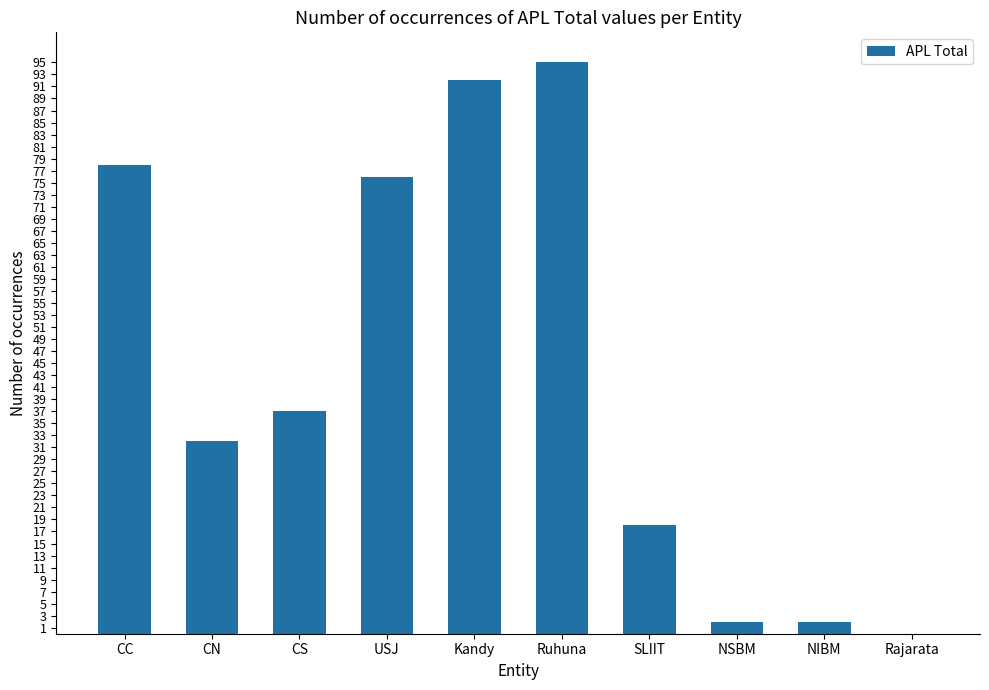

What is the change in value from CS to NIBM?

-35